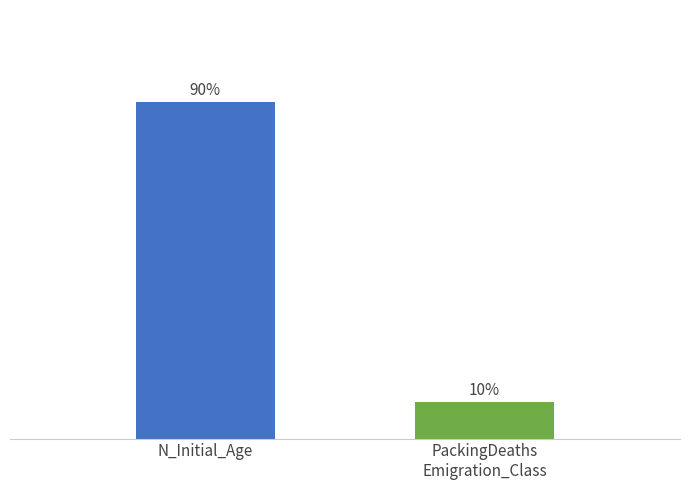

Where does the data first go above 90?

N_Initial_Age